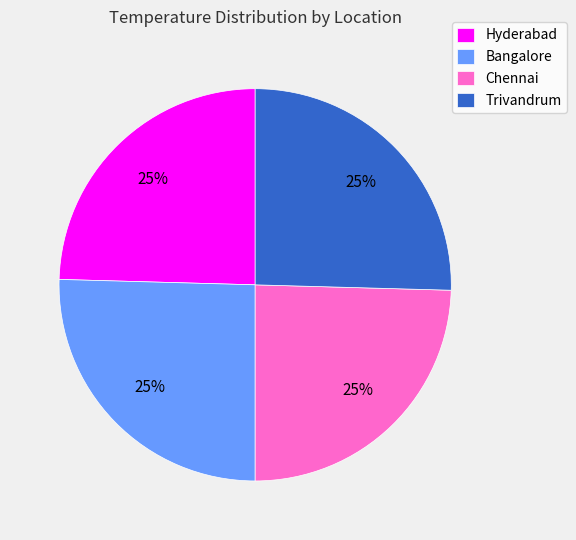

To the nearest percent, what is the average slice percentage?

25%